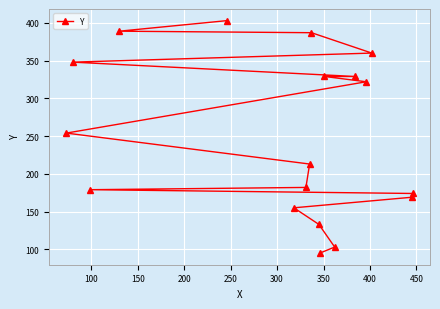

What is the sum of all values?

4524